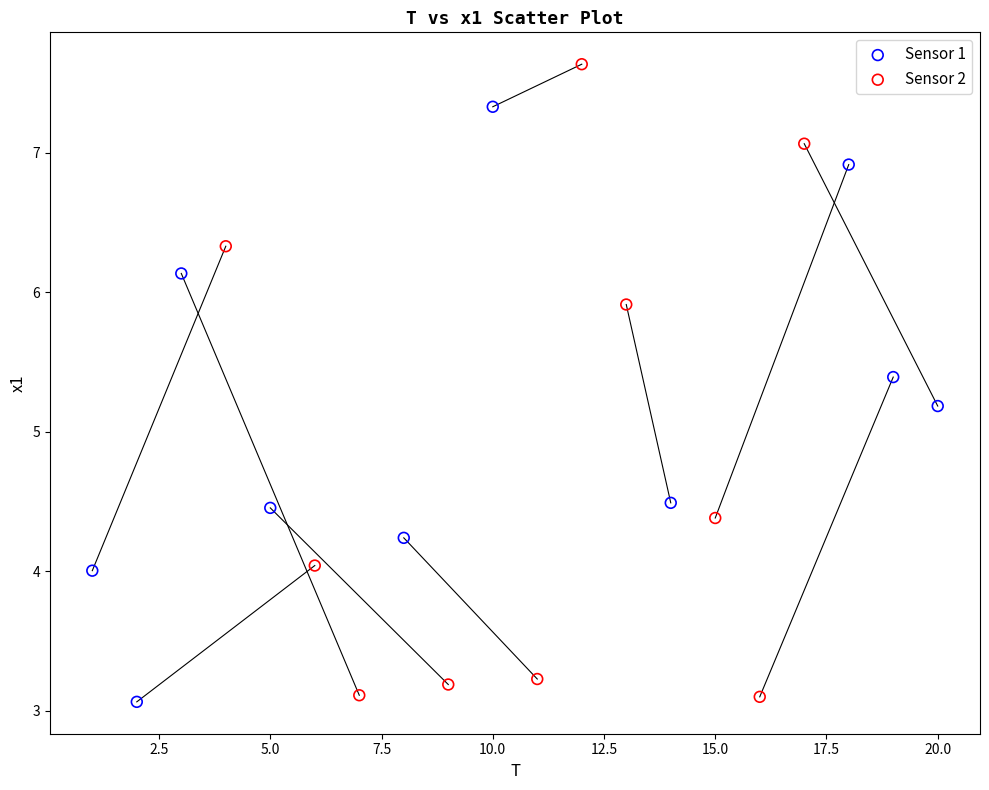

Which series has the widest spread of Y values?

Sensor 2